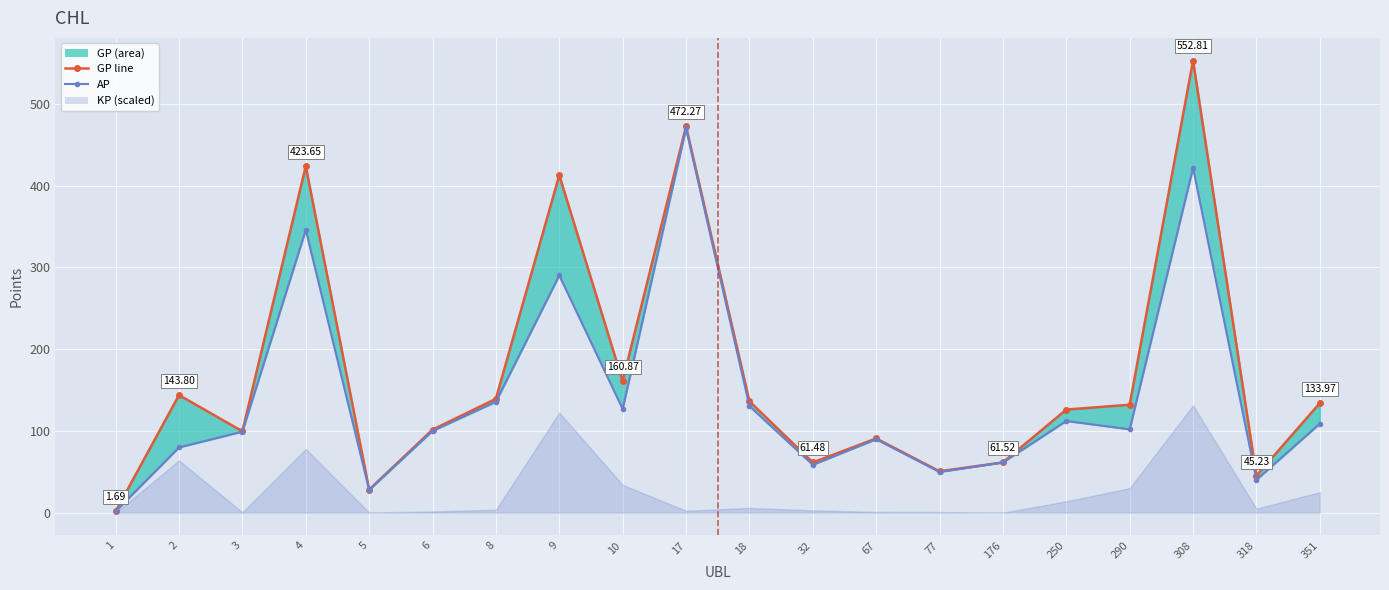

What is the value of the AP point at the 11th from the left?

130.4